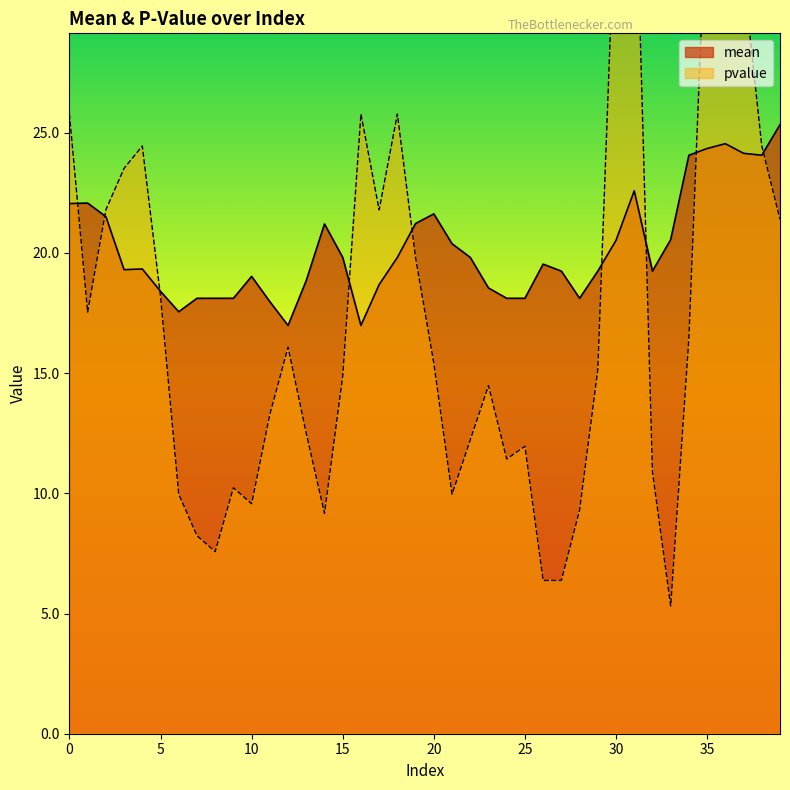

At which label does pvalue reach its peak?

31